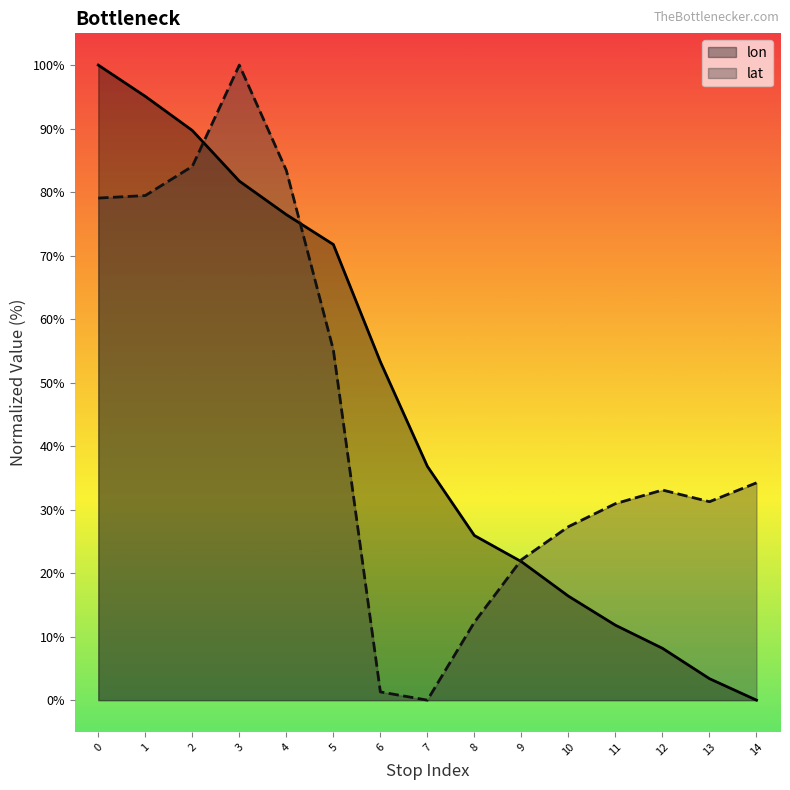

What are all the series names shown in the legend?

lon, lat